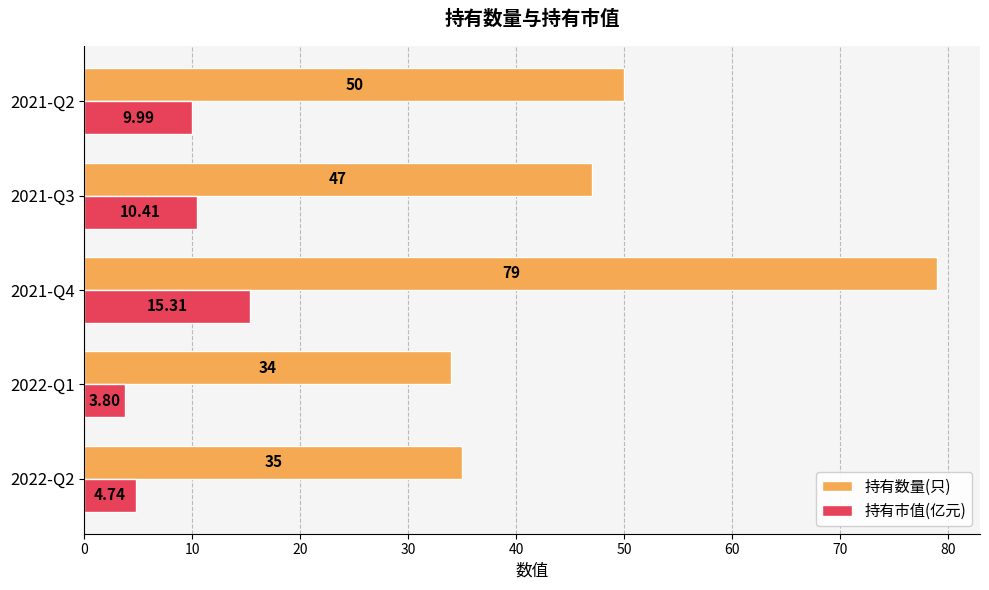

Which series has the widest spread of values?

持有数量(只)